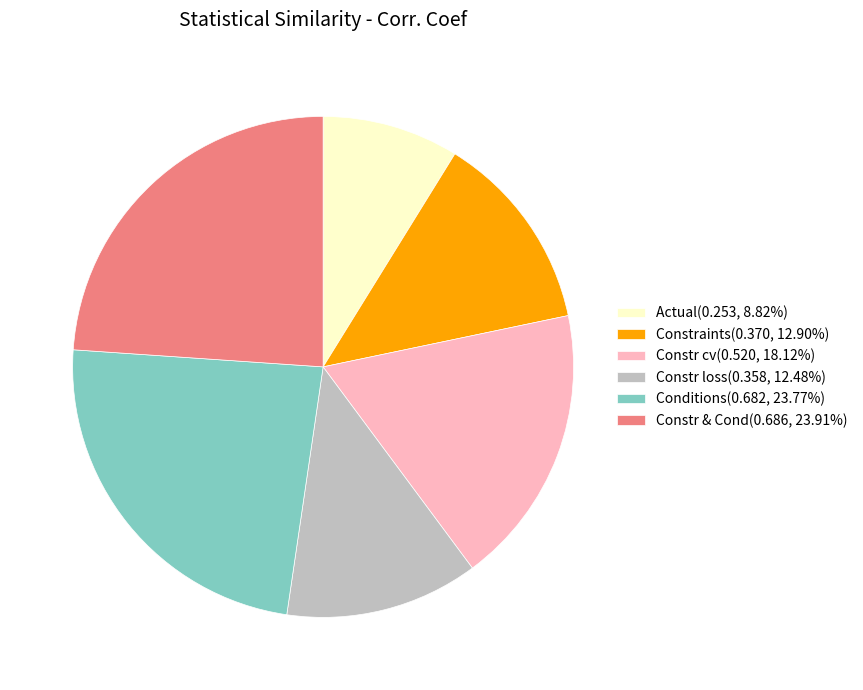

Combined, do Constraints and Conditions account for over 50%?

No